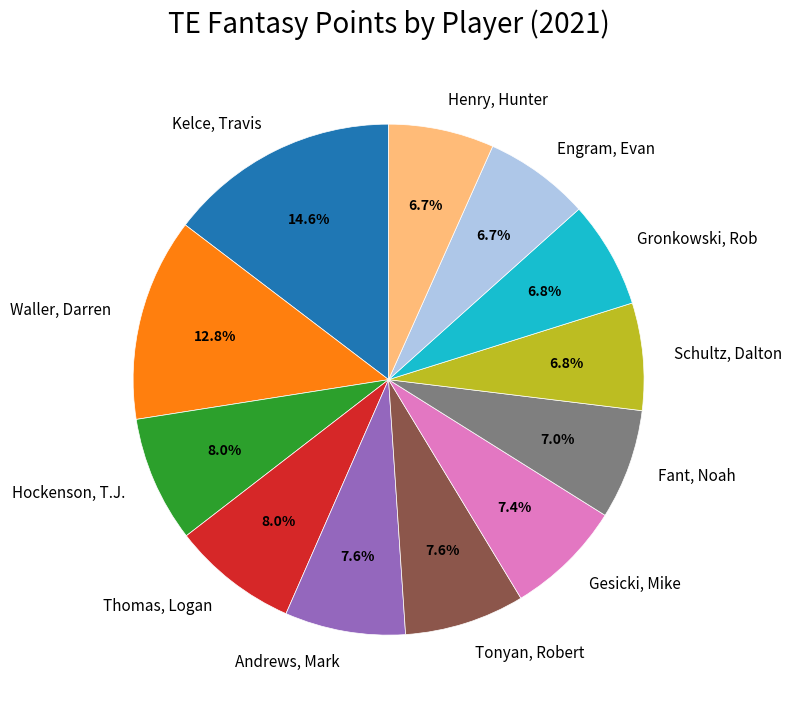

How many segments does this pie chart have?

12